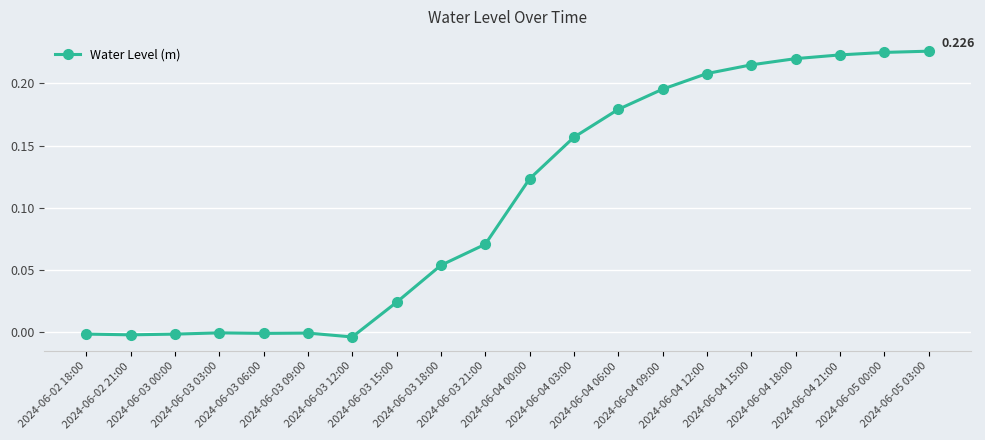

True or false: there are more than 0 points higher than both neighbors.

True